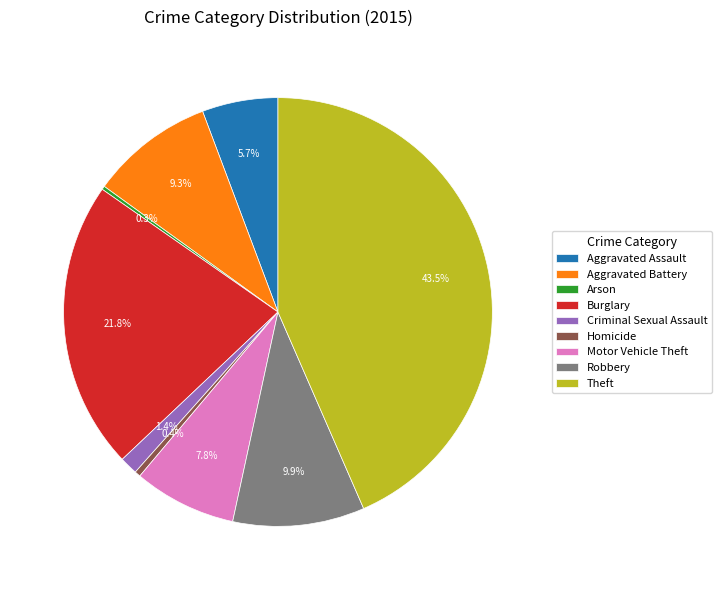

To the nearest percent, what is the combined percentage of Burglary and Motor Vehicle Theft?

30%